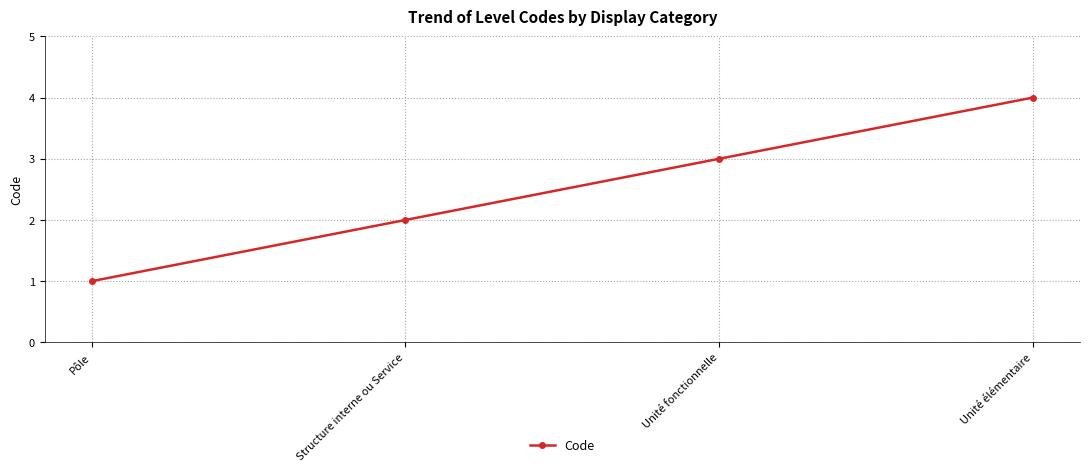

Approximately how many times larger is the value at Unité élémentaire compared to Structure interne ou Service?

2.0